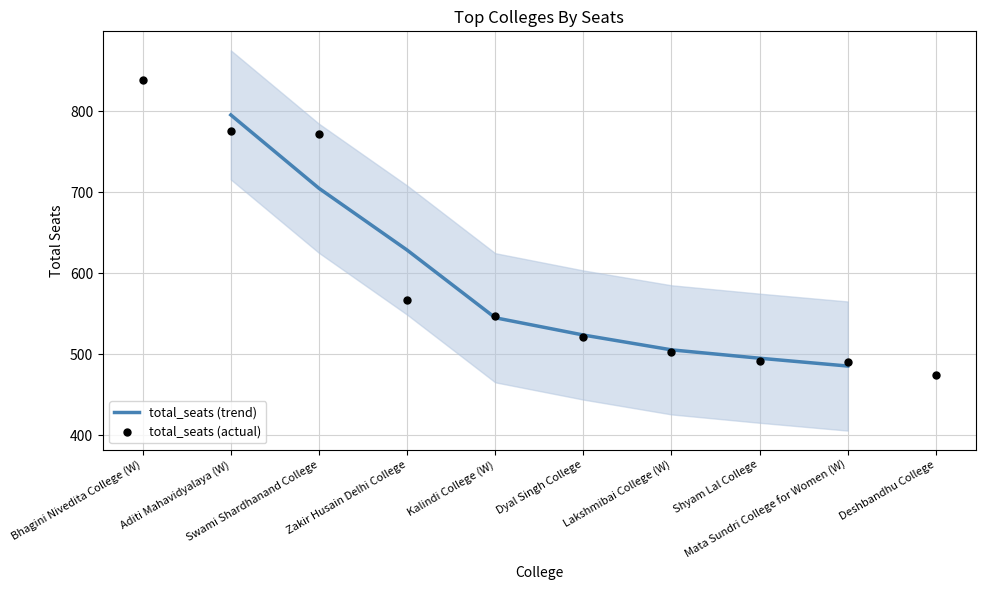

What is the change in value from Swami Shardhanand College to Mata Sundri College for Women (W)?

-282